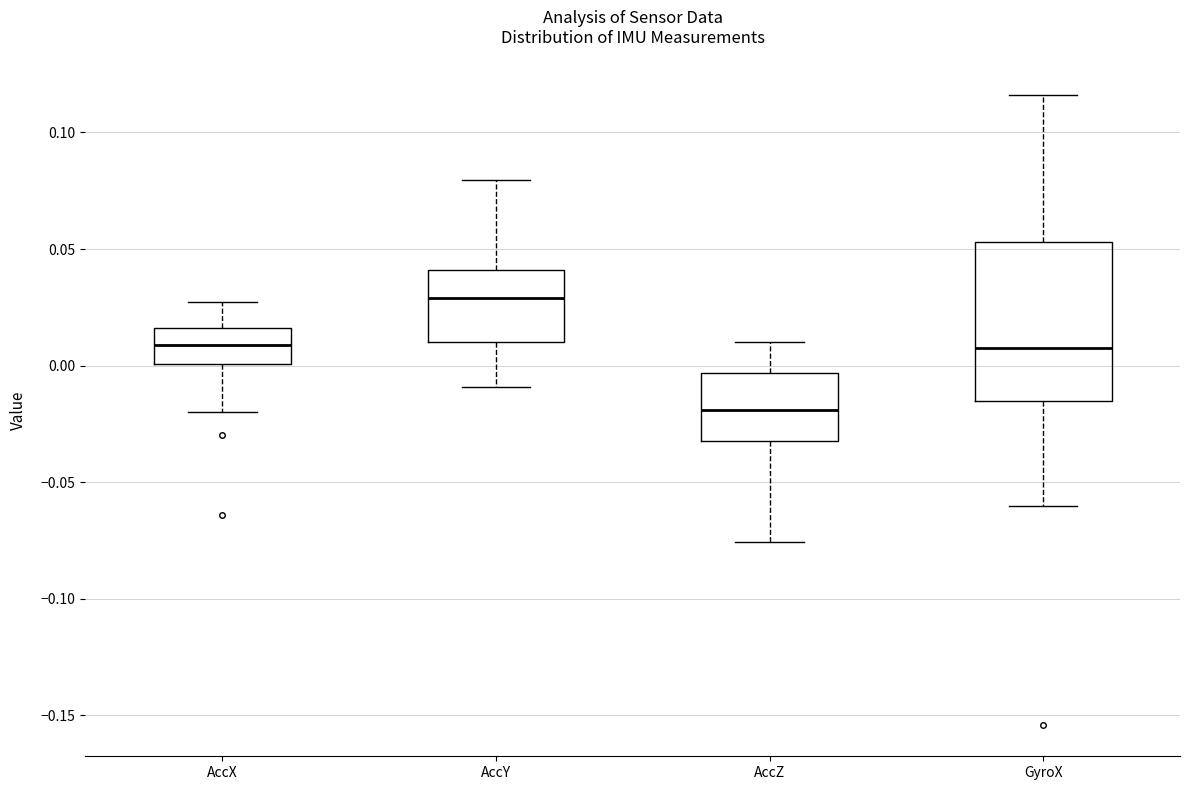

Where does the median line of the box for AccX sit on the y-axis? The values are not printed on the chart, so give them approximately, as read against the axis.

0.010